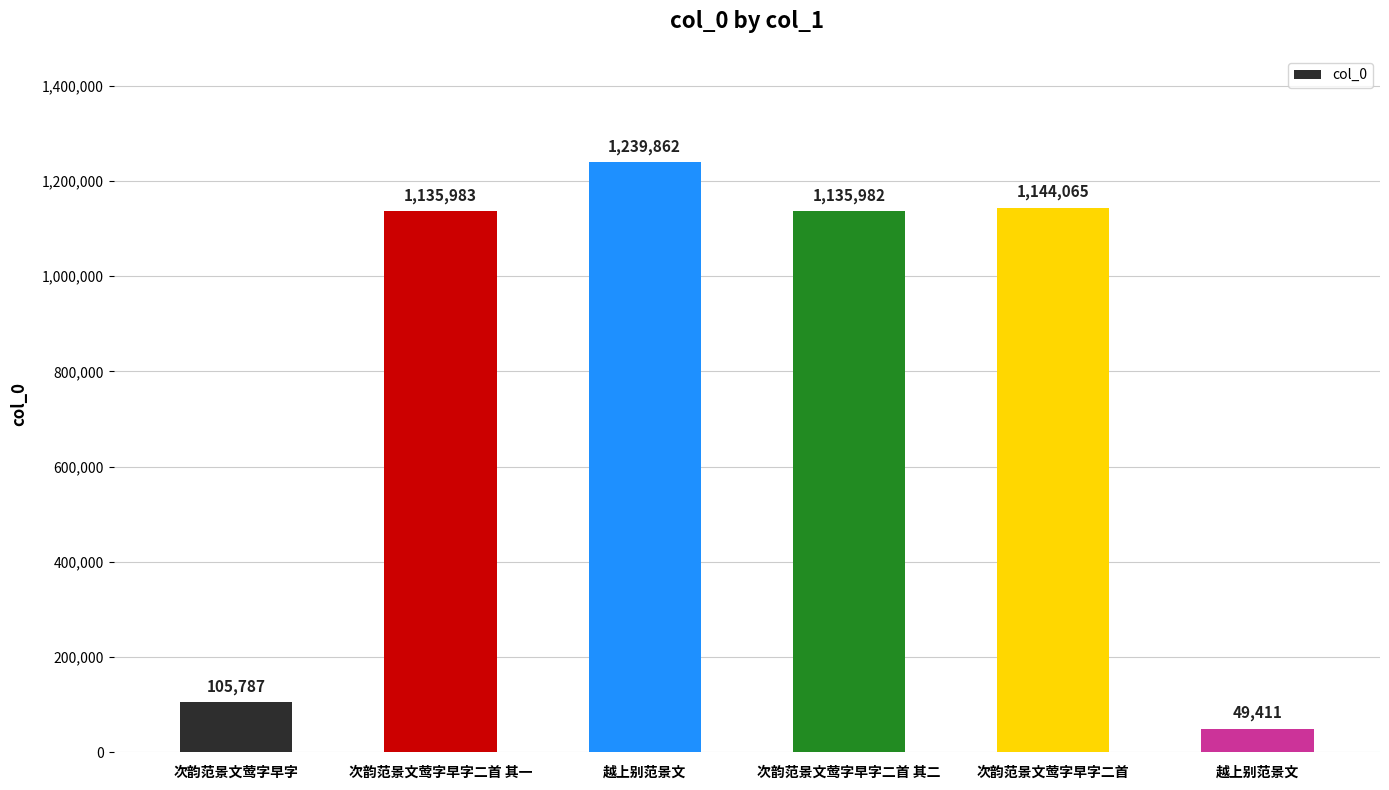

Reading left to right, what are all the values shown in this chart?

105787	1135983	1239862	1135982	1144065	49411